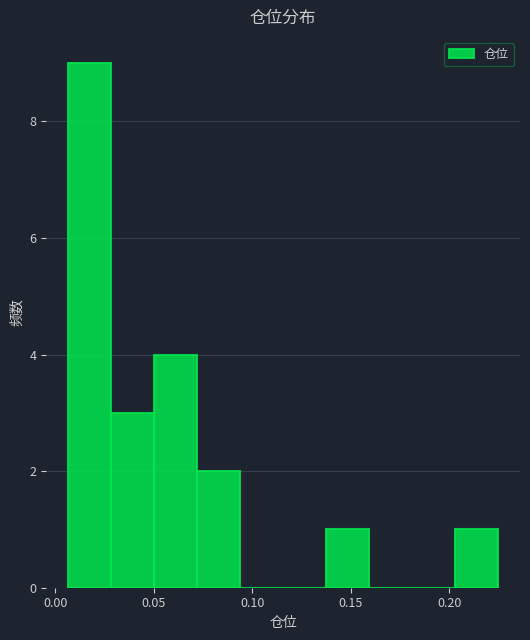

Reading left to right, list every bar in this chart as the range it spans on the x-axis followed by its height. Neither the bar edges nor the heights are printed on the chart, so give them approximately, as read against the axes.

0.005 to 0.030: 9
0.030 to 0.050: 3
0.050 to 0.070: 4
0.070 to 0.095: 2
0.095 to 0.115: 0
0.115 to 0.140: 0
0.140 to 0.160: 1
0.160 to 0.180: 0
0.180 to 0.205: 0
0.205 to 0.225: 1